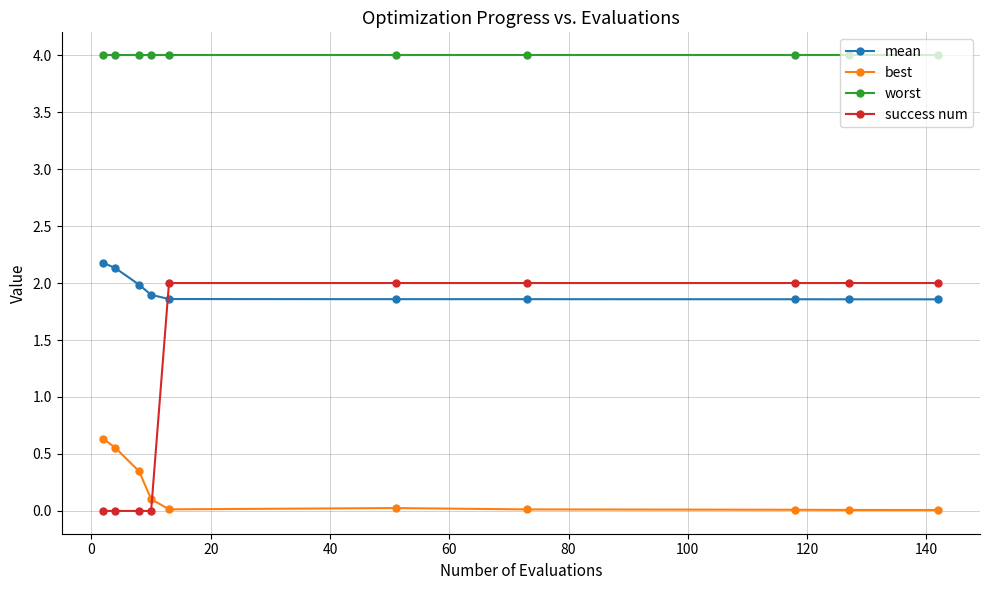

What is the difference between the maximum and minimum values in the success num series?

2.0